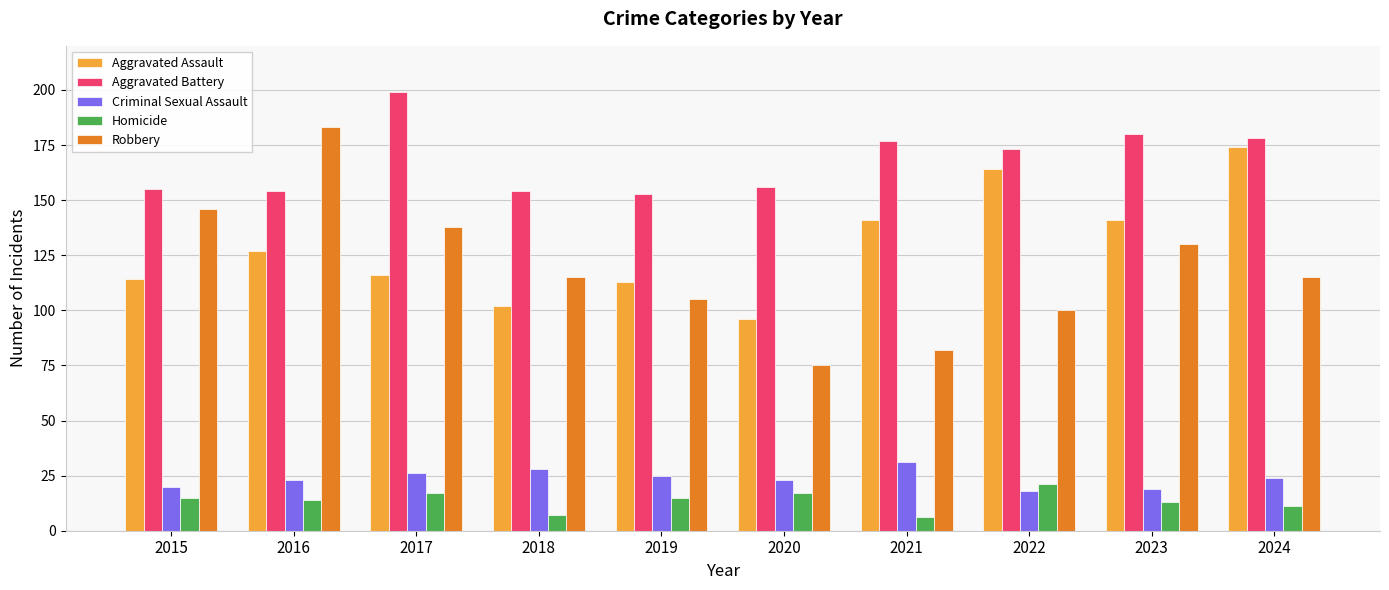

What is the sum of all Criminal Sexual Assault values?

237